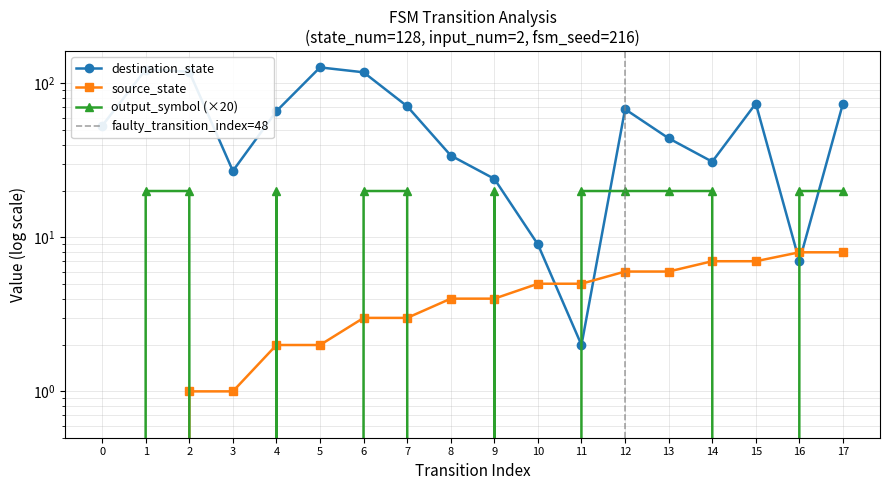

What is the highest value of the output_symbol series?

20